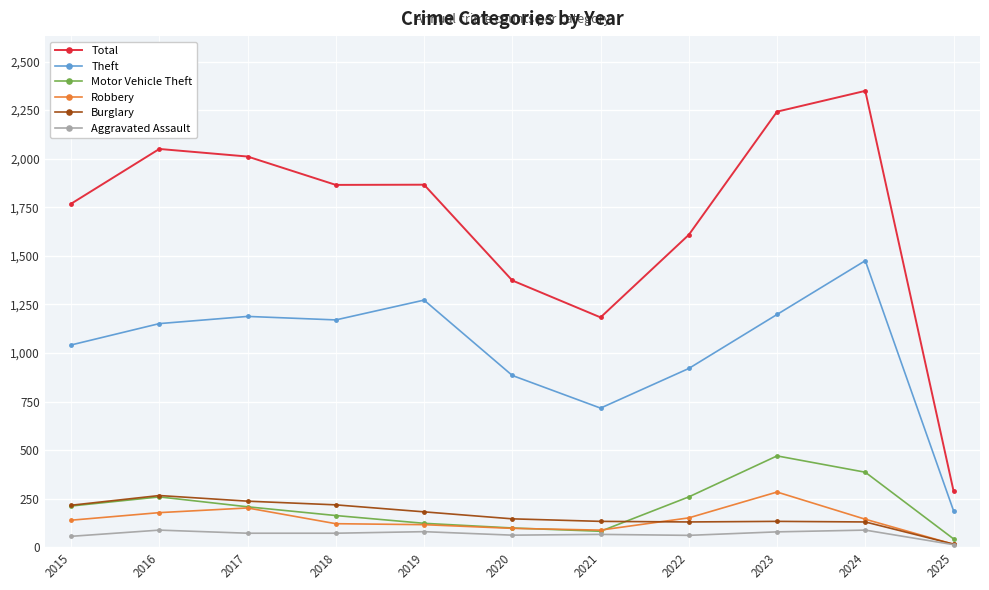

Between 2018 and 2025, which series saw the biggest shift?

Total